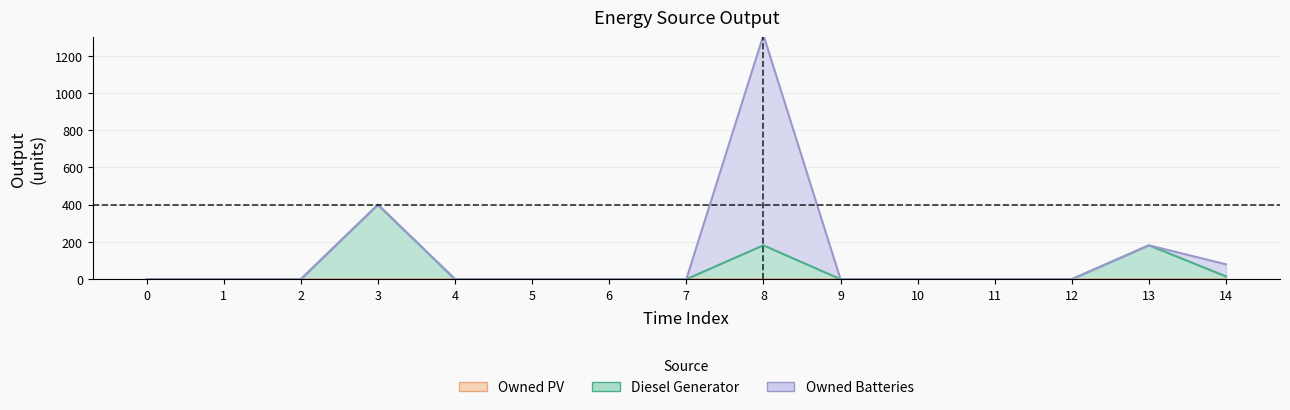

At 9, list the series in order from largest to smallest.

Diesel Generator, Owned PV, Owned Batteries